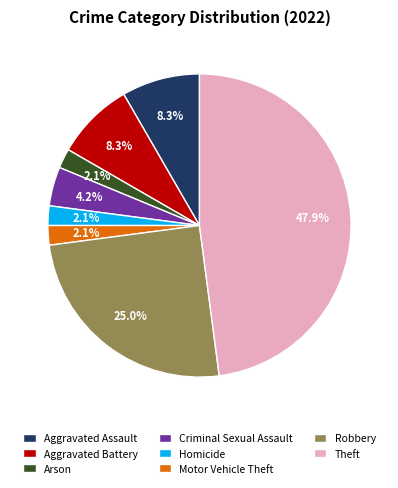

Count the number of slices in the pie.

8